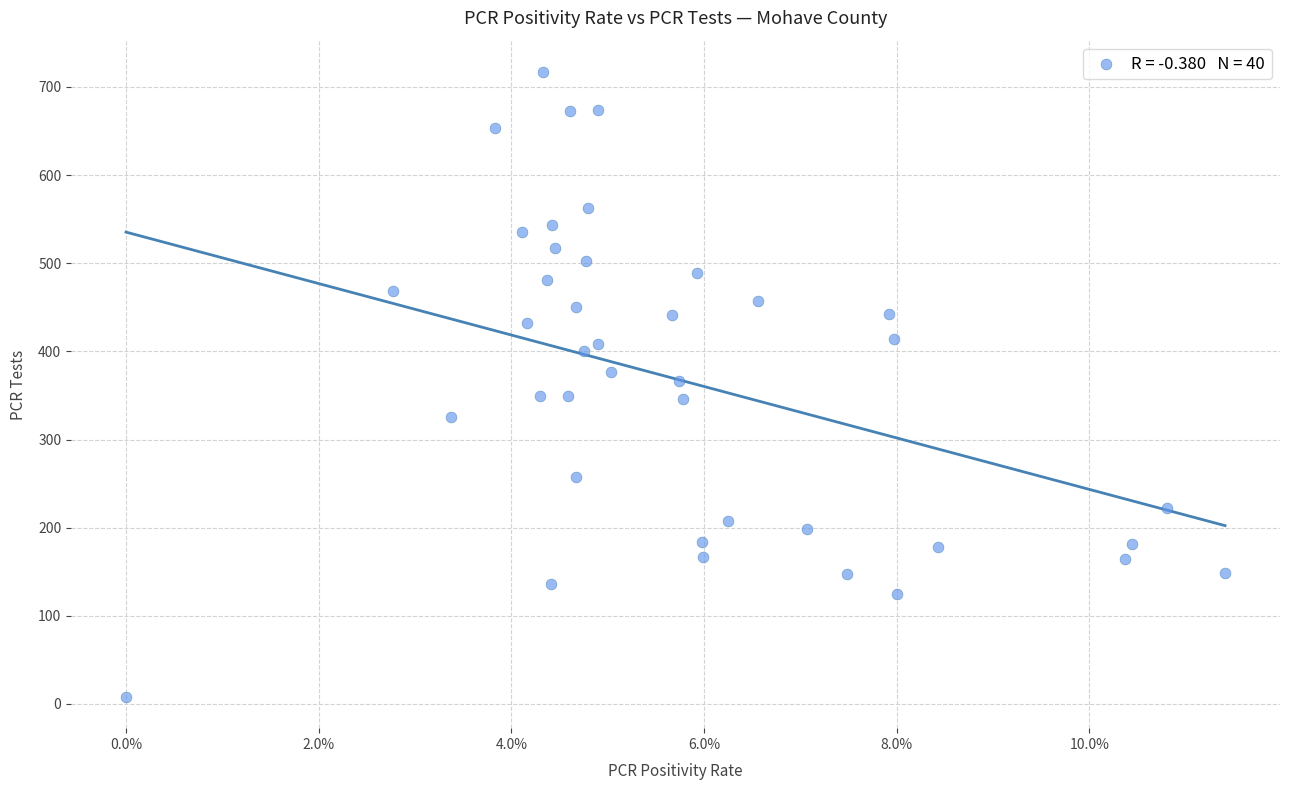

What is the range of Y values (max minus min)?

709